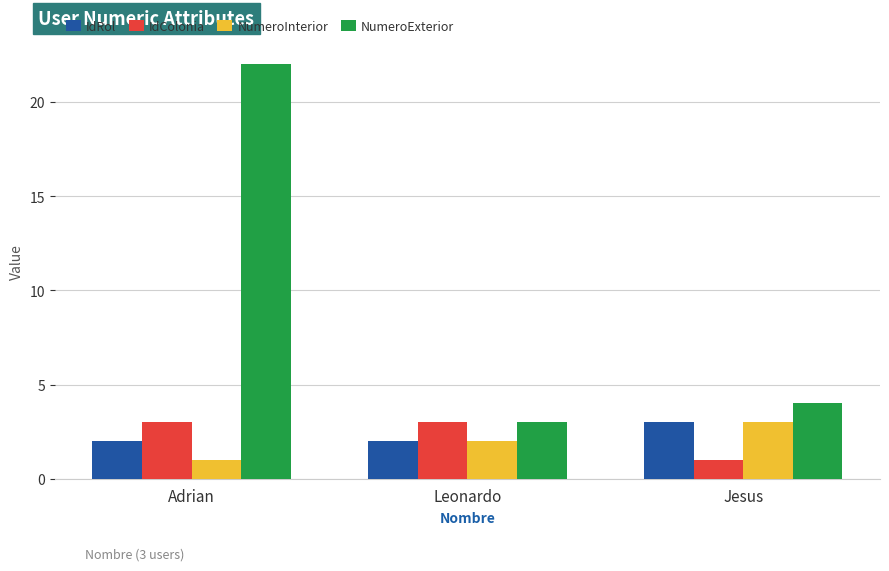

What are all the series names shown in the legend?

IdRol, IdColonia, NumeroInterior, NumeroExterior